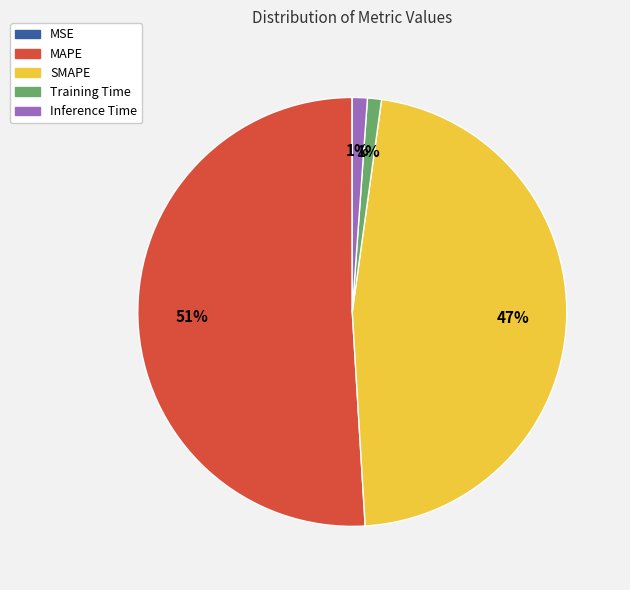

Combined, do MAPE and SMAPE account for over 50%?

Yes